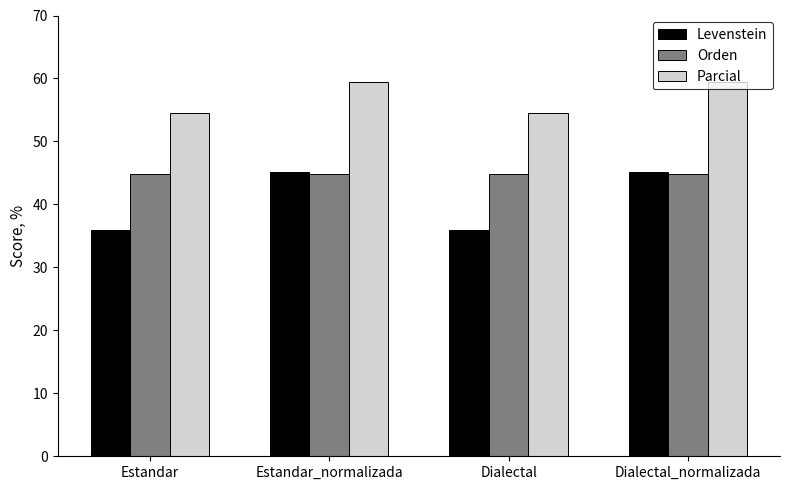

Reading left to right, what are all the values shown in this chart?

Levenstein: 35.9	45.2	35.9	45.2
Orden: 44.9	44.9	44.9	44.9
Parcial: 54.5	59.5	54.5	59.5